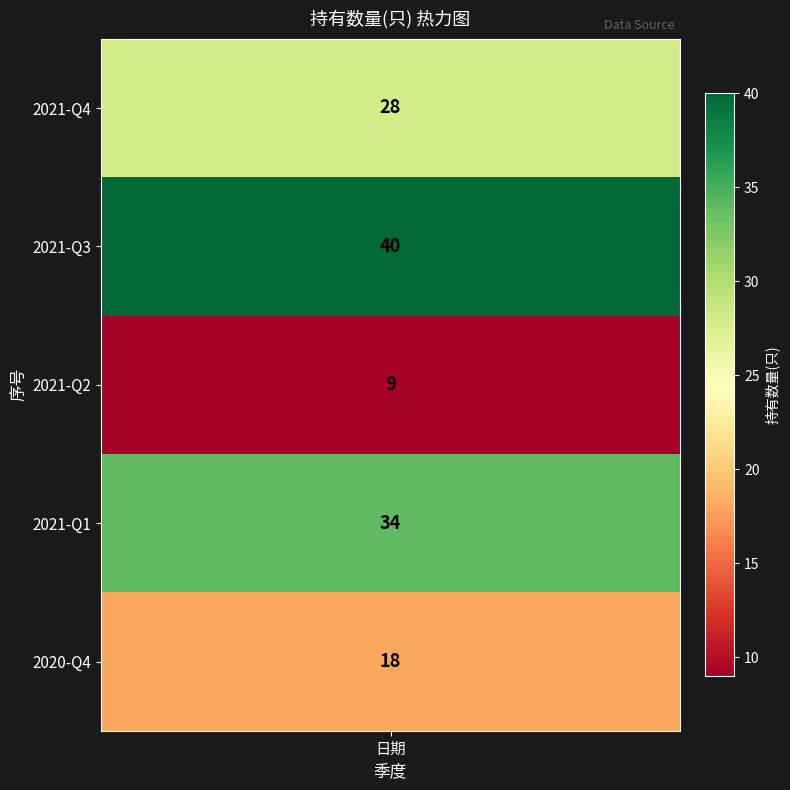

What is the smallest value displayed?

9